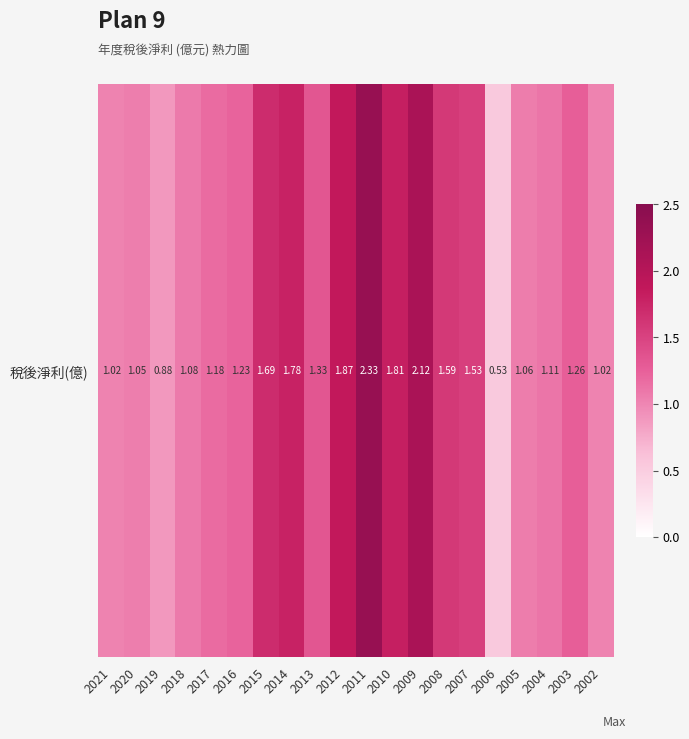

Rank the categories by value from highest to lowest.

2011, 2009, 2012, 2010, 2014, 2015, 2008, 2007, 2013, 2003, 2016, 2017, 2004, 2018, 2005, 2020, 2021, 2002, 2019, 2006